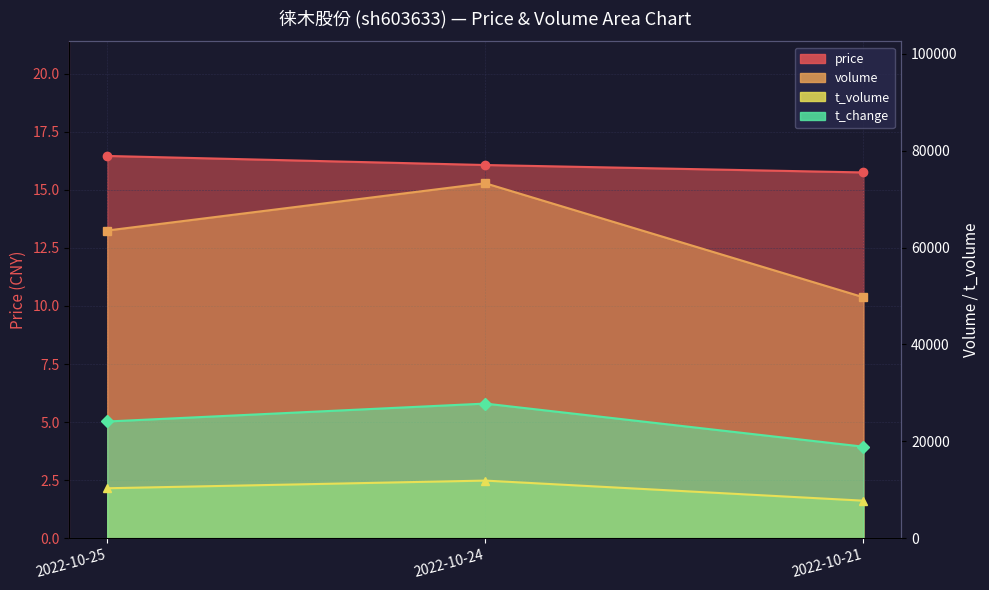

How many data points in price are less than 16?

1